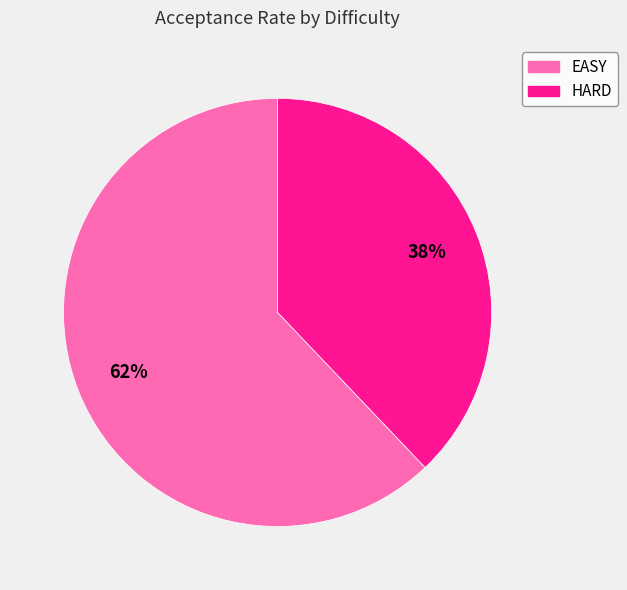

Which slice represents more than half of the pie?

EASY